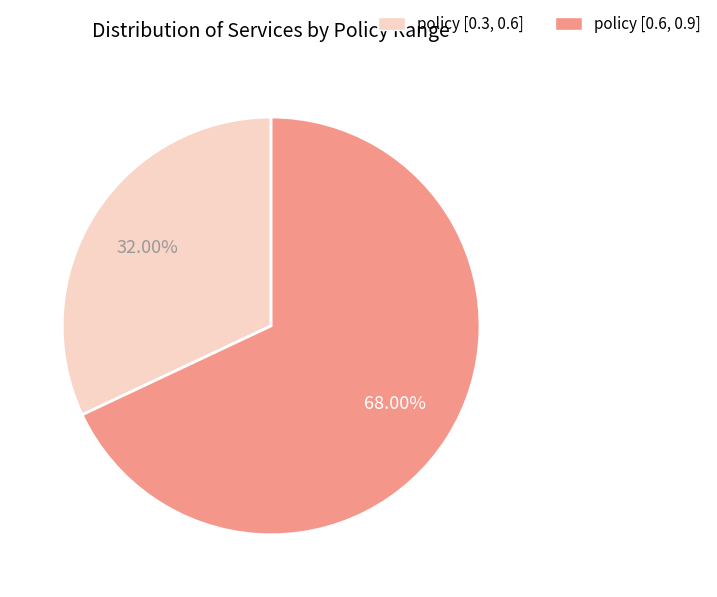

What percentage is the policy [0.3, 0.6] slice, to the nearest percent?

32%